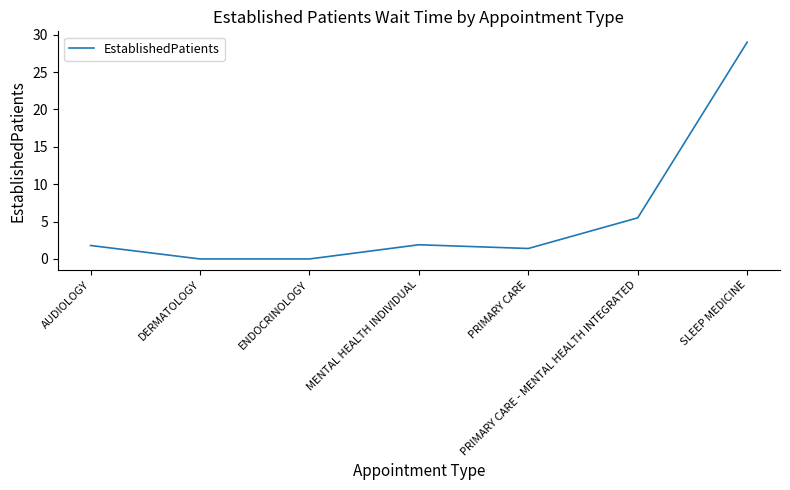

What position from the right is PRIMARY CARE?

3